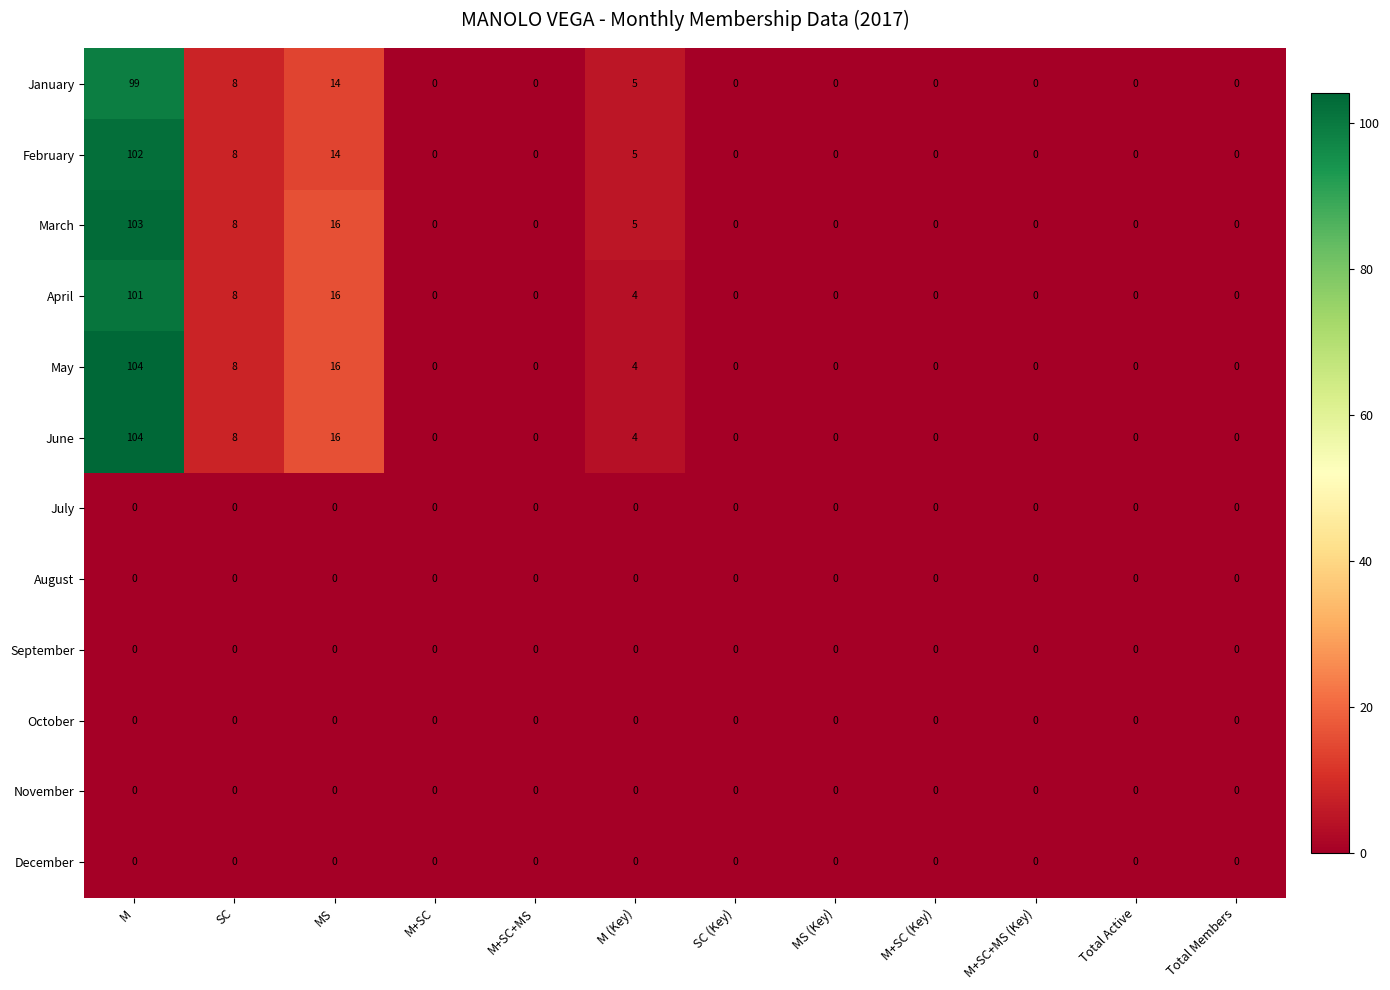

Is it true that July equals 0 at M+SC (Key)?

True